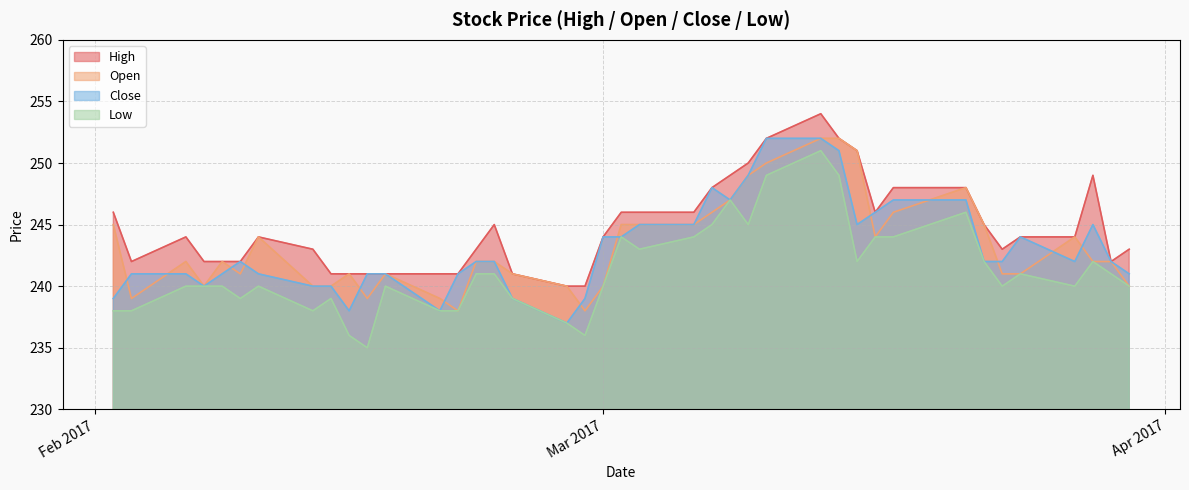

True or false: Low and Open intersect in this chart.

False